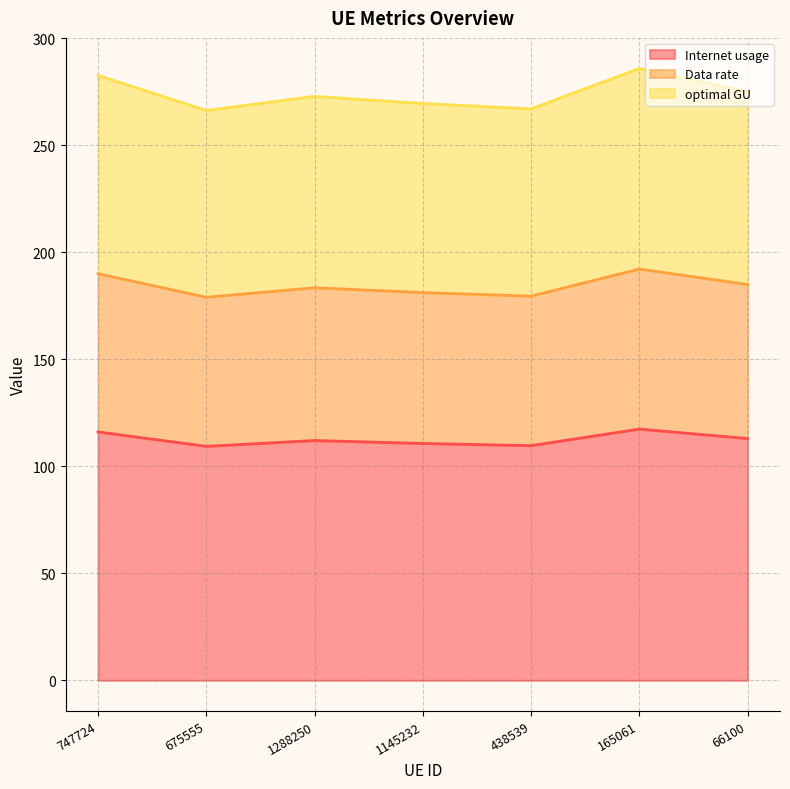

At how many categories does at least one series exceed 141?

7